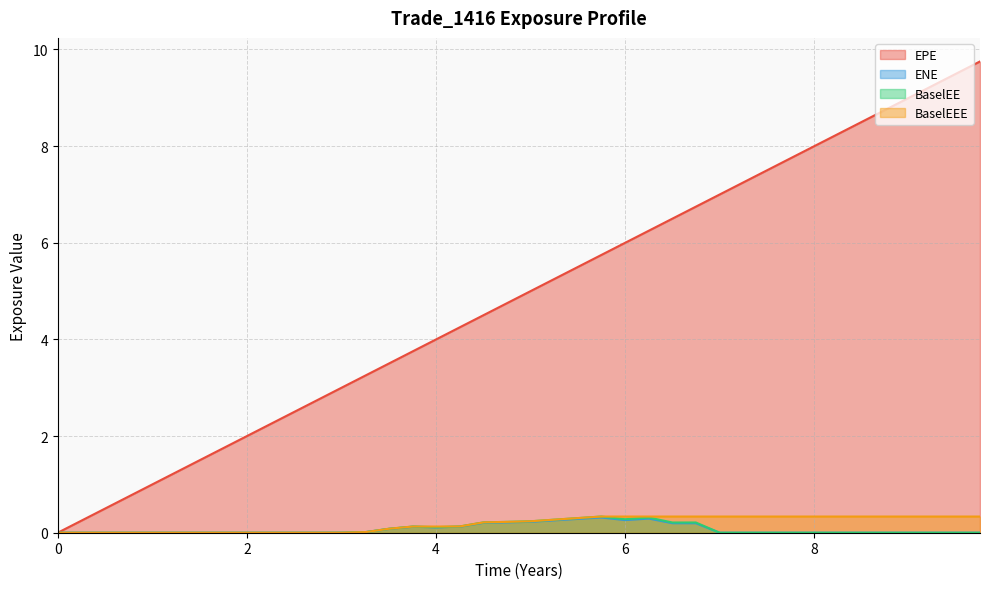

What is the sum of all BaselEEE values?

7.4